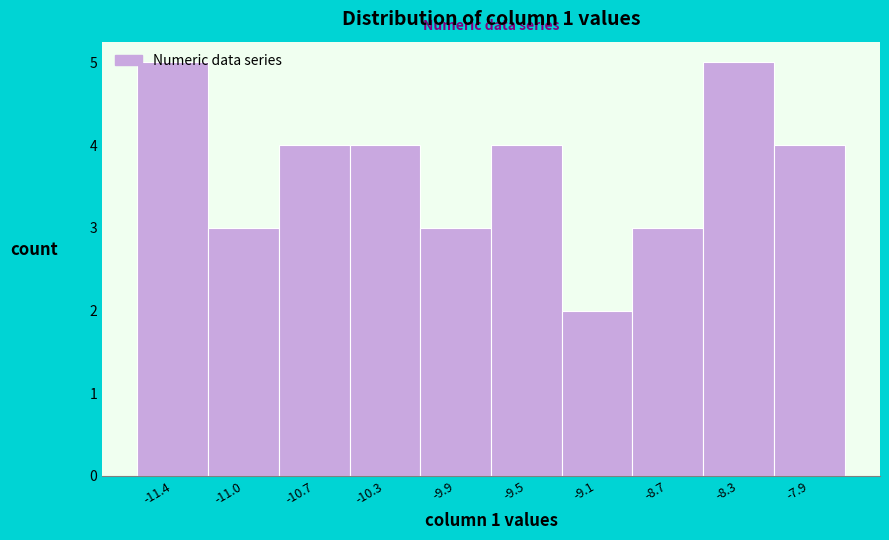

What is the value of the 10th bar from the left?

4